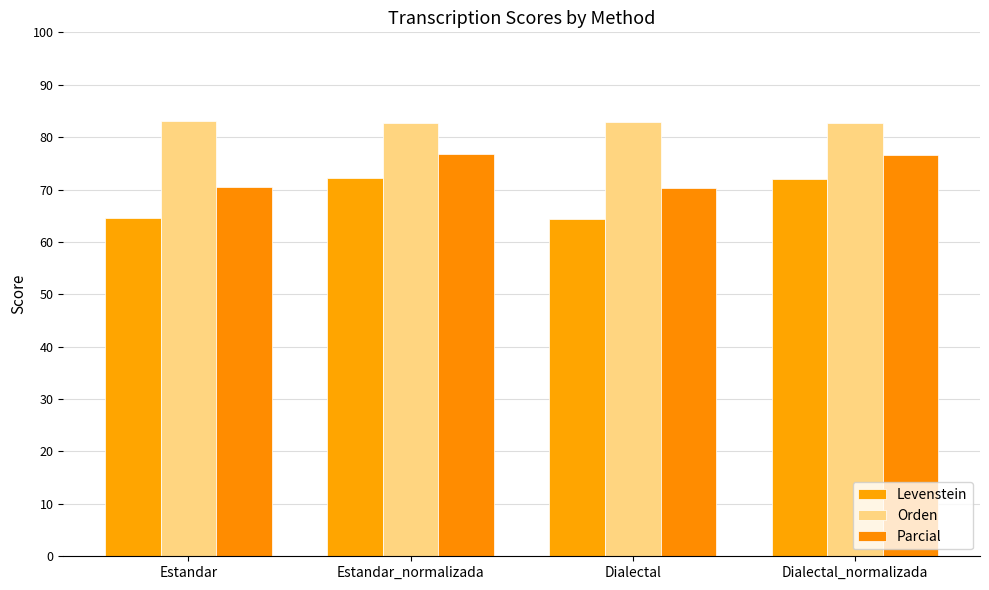

Is the value of Levenstein at Dialectal greater than the value of Orden at Dialectal?

No